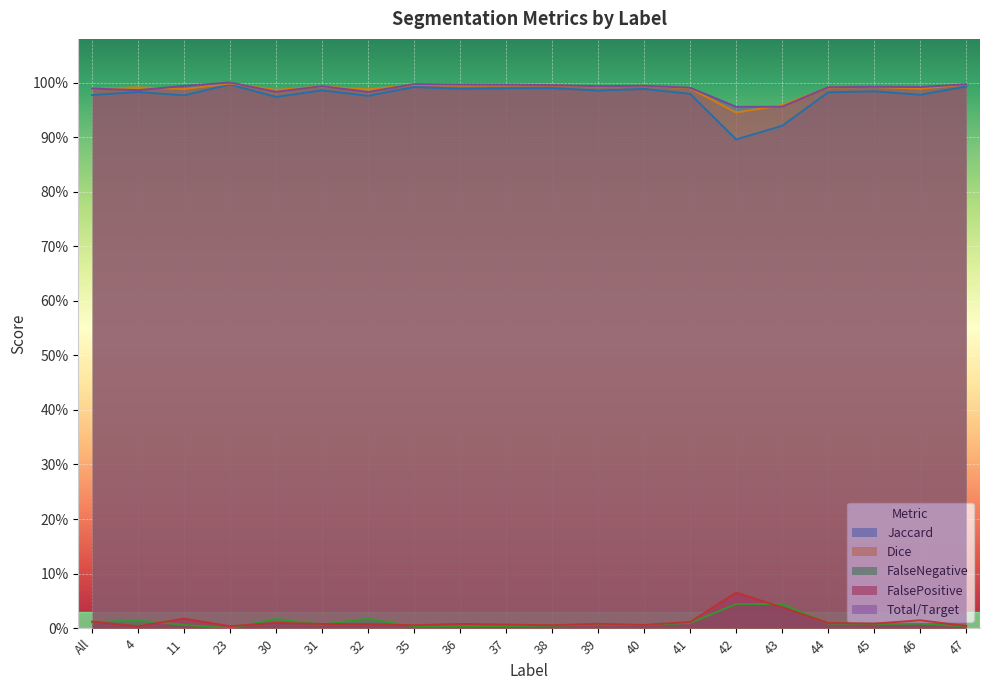

Which category has the highest value in the Total/Target series?

23